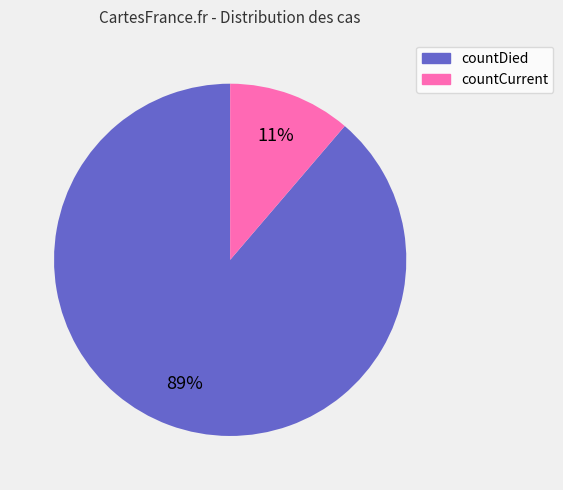

Combined, do countCurrent and countDied account for over 50%?

Yes